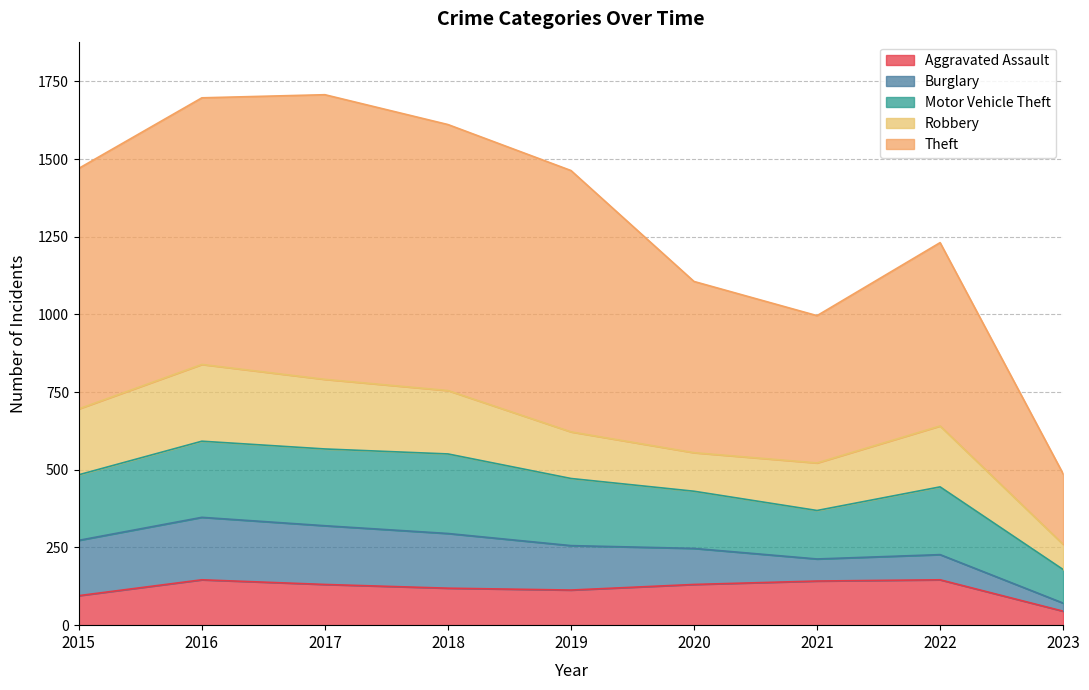

Is it true that Aggravated Assault equals 119 at 2018?

True